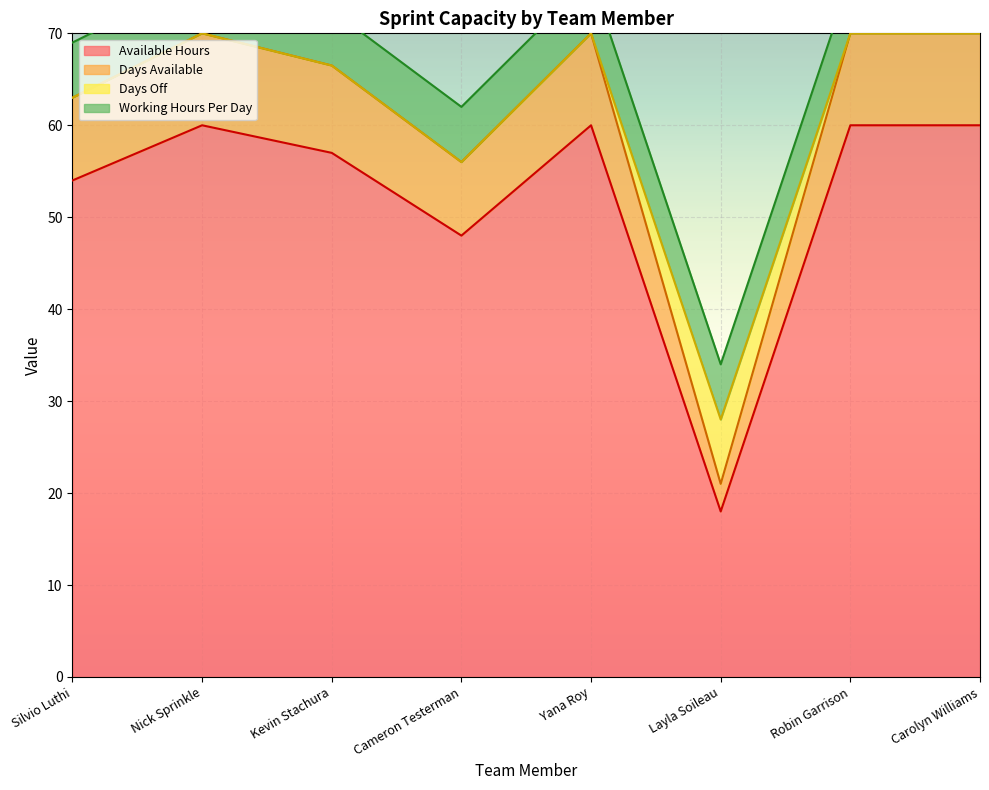

The Days Available series shows 63.0 at Silvio Luthi. True or false?

True